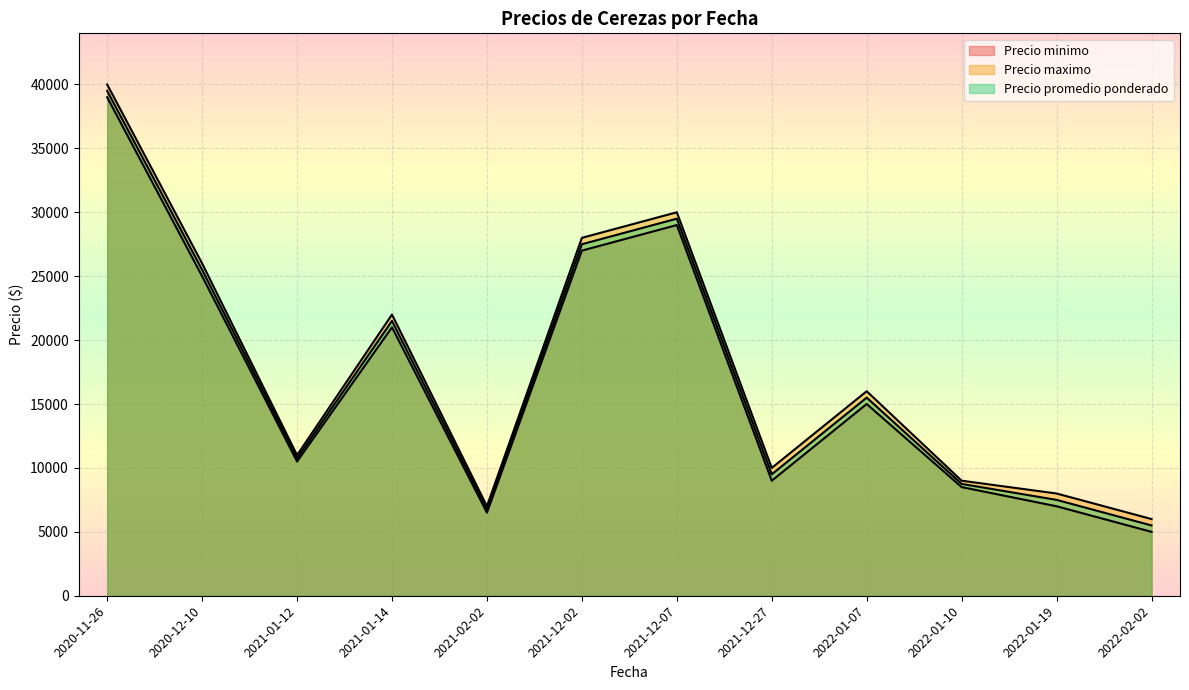

True or false: Precio maximo has more than 1 interior local peaks.

True